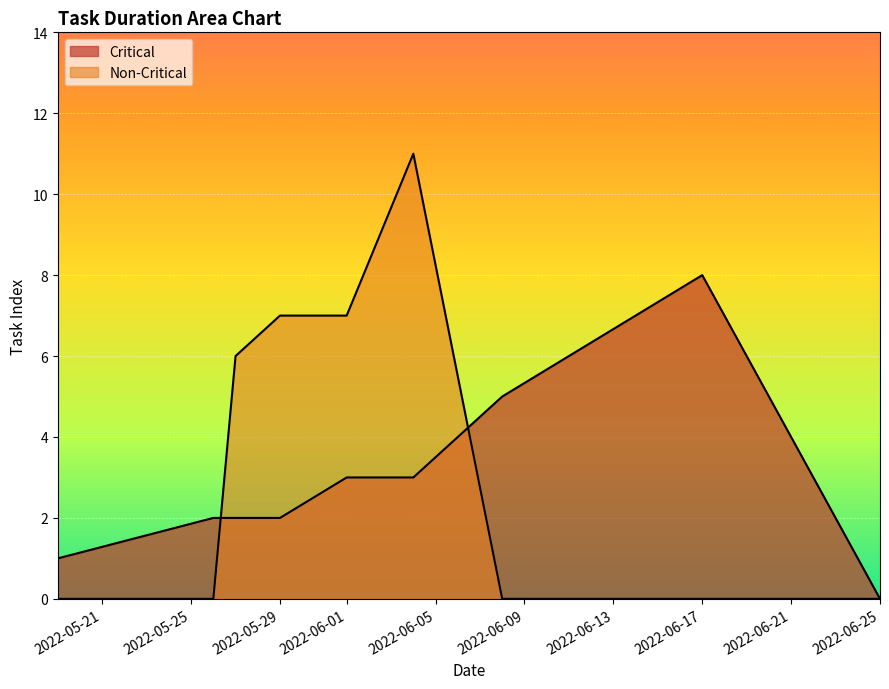

How many lines are shown in the chart?

2